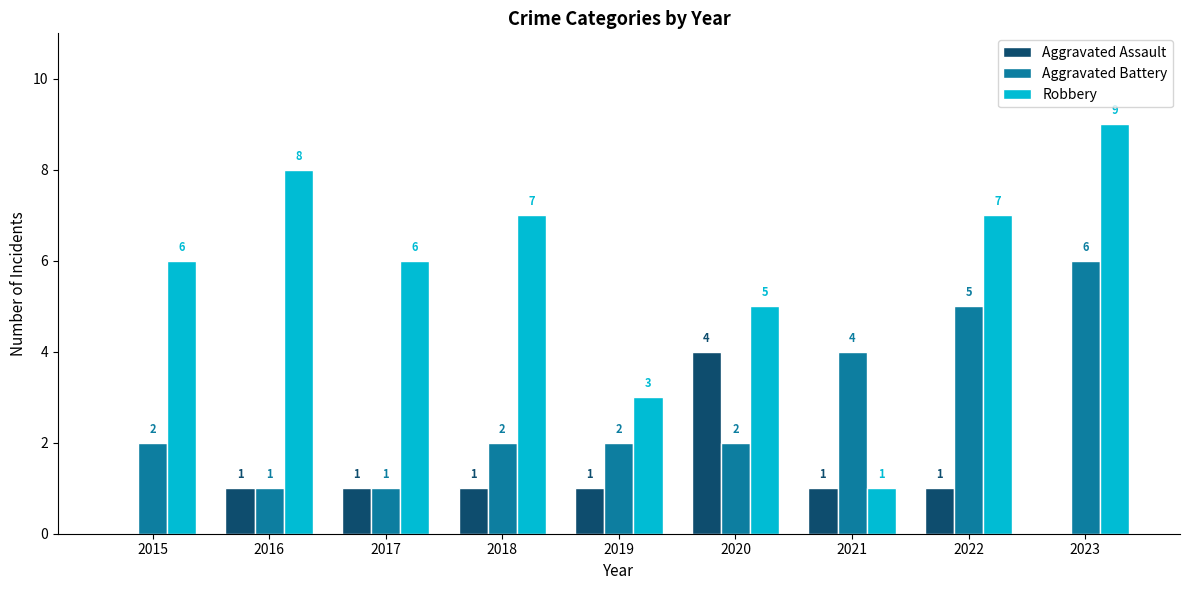

Between 2020 and 2021, which series saw the biggest shift?

Robbery